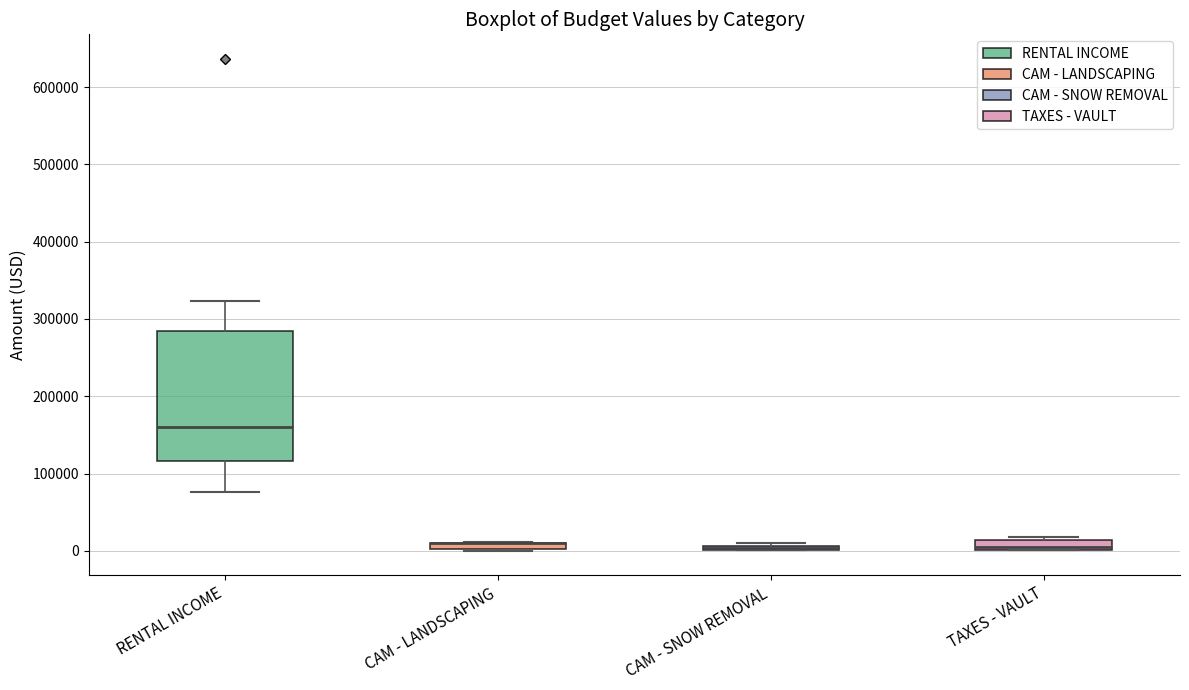

Which box is the tallest, from its lower edge to its upper edge?

RENTAL INCOME